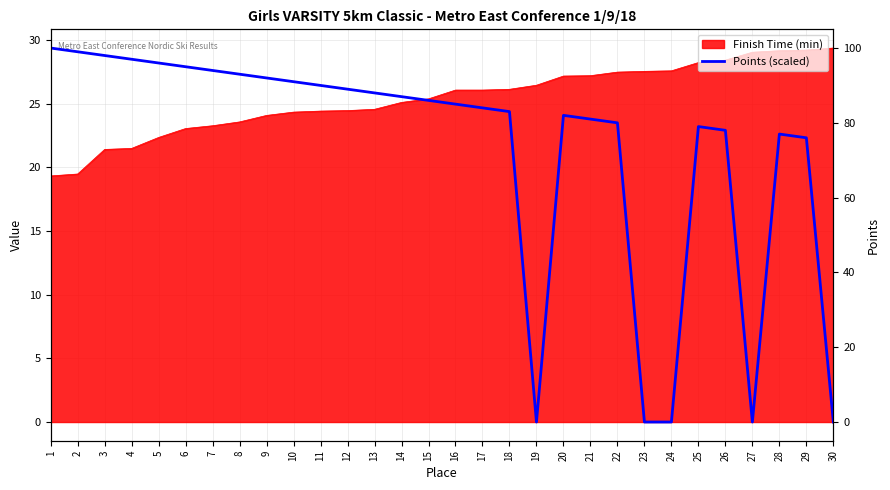

How many lines are shown in the chart?

1